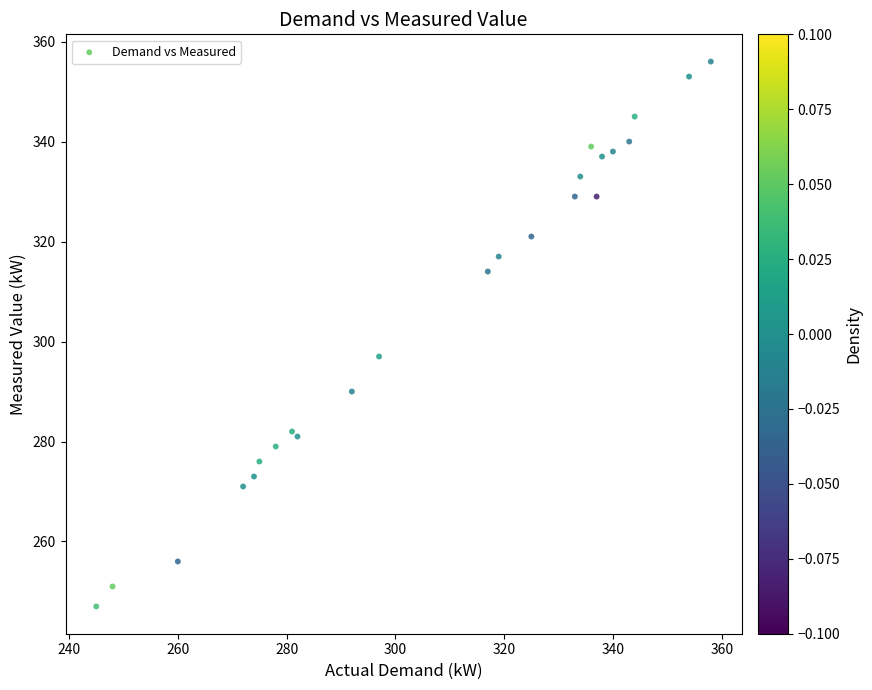

What Y value in the scatter plot is closest to 301?

297